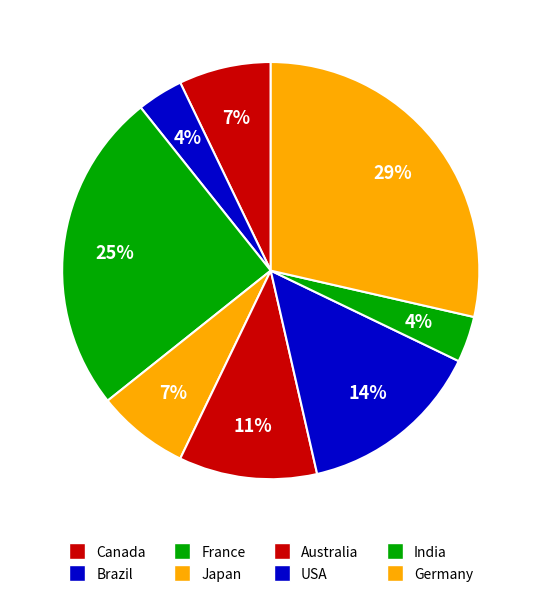

Count the number of slices in the pie.

8